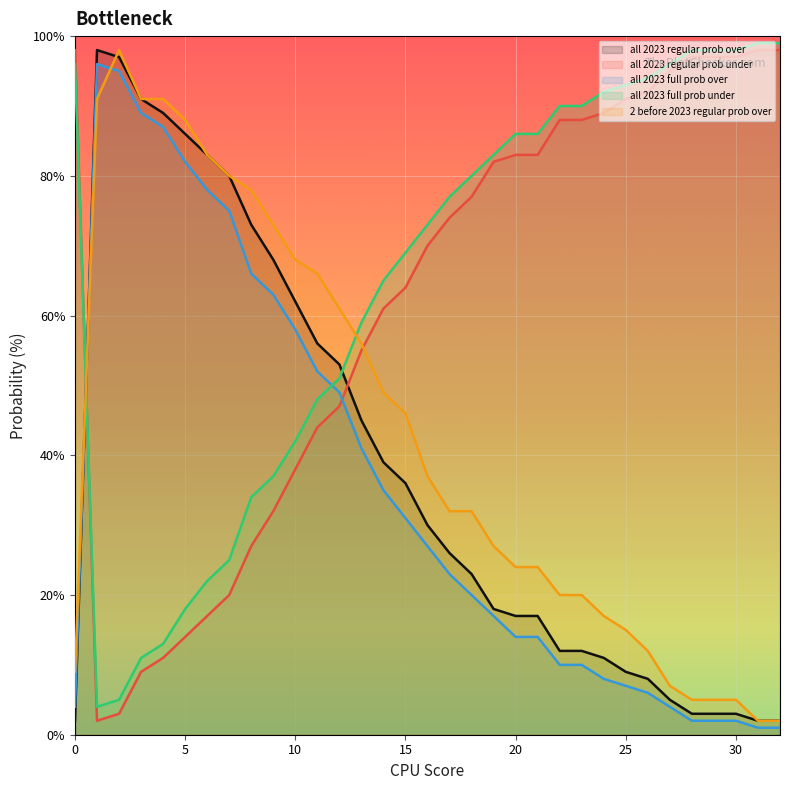

In 2 before 2023 regular prob over, how many points are higher than both neighbors (excluding endpoints)?

1